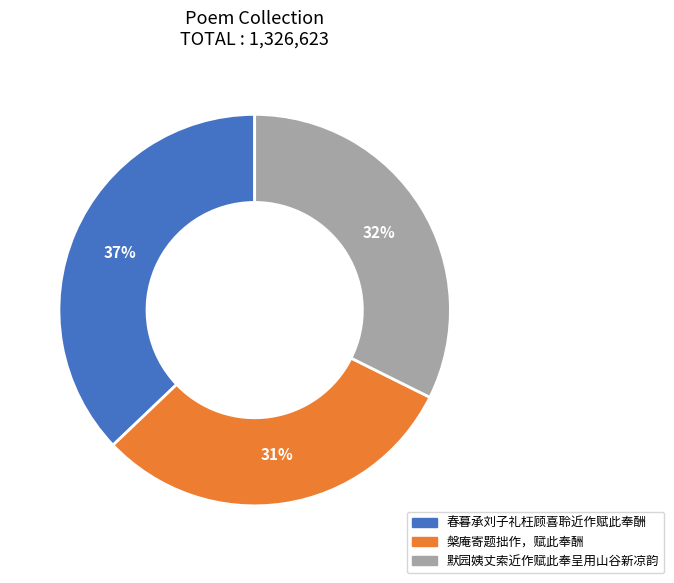

How many slices are in this pie chart?

3